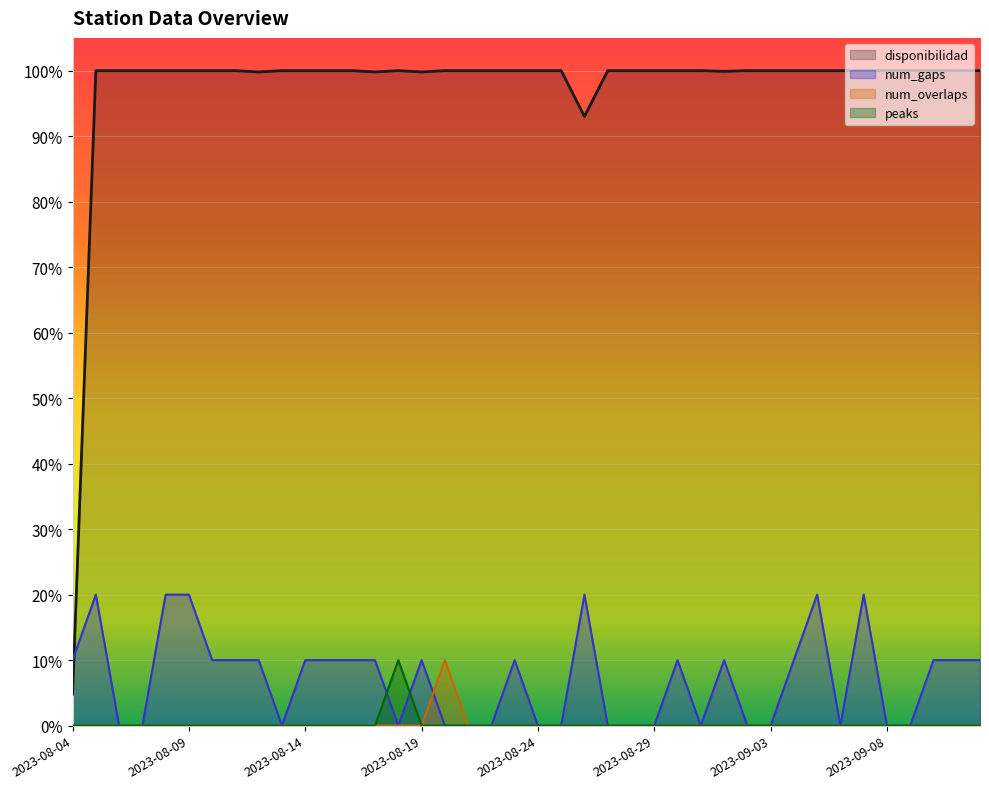

What is the value of the num_gaps point at the 13th from the left?

10.0